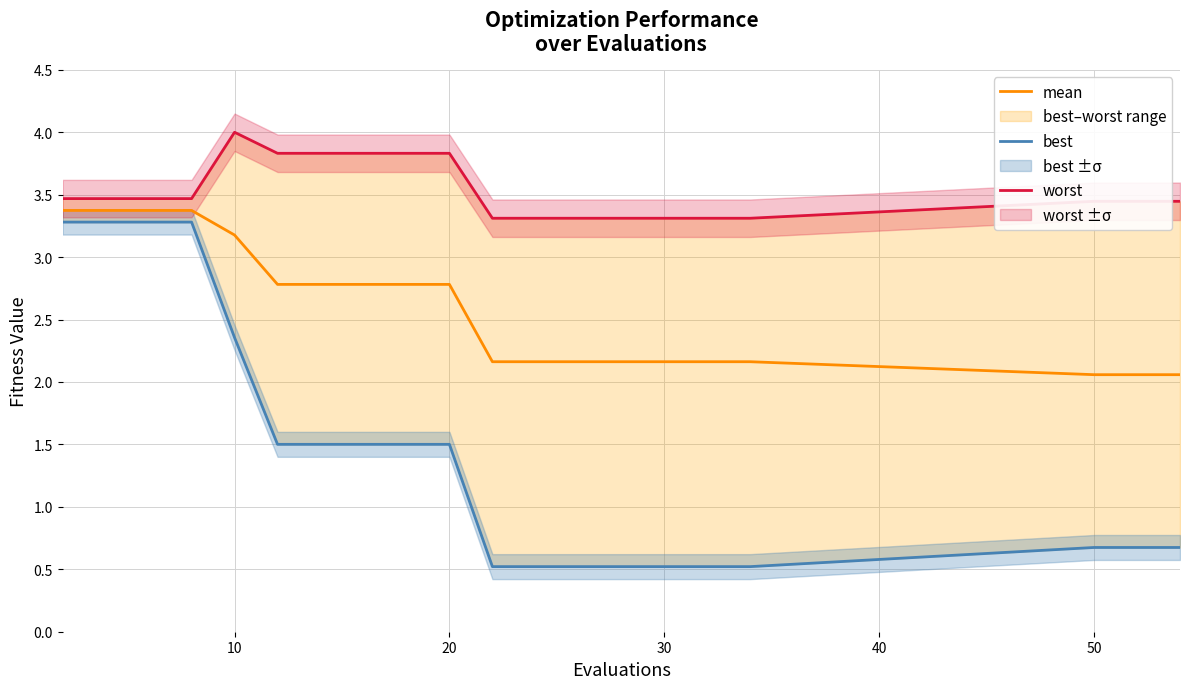

What is the maximum value for mean?

3.4